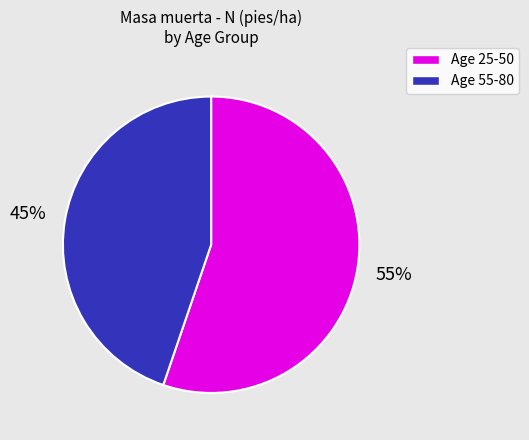

Which slice is the largest?

Age 25-50